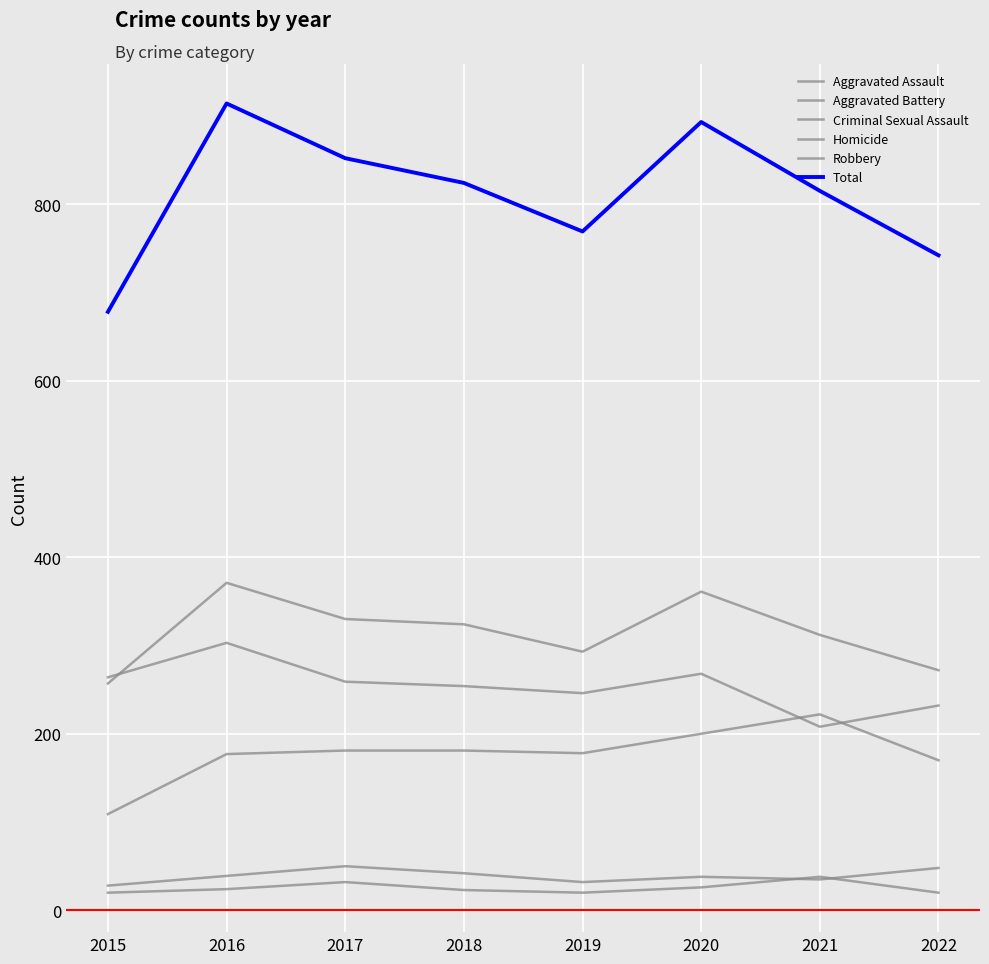

Does the chart display data point markers on the line(s)?

No